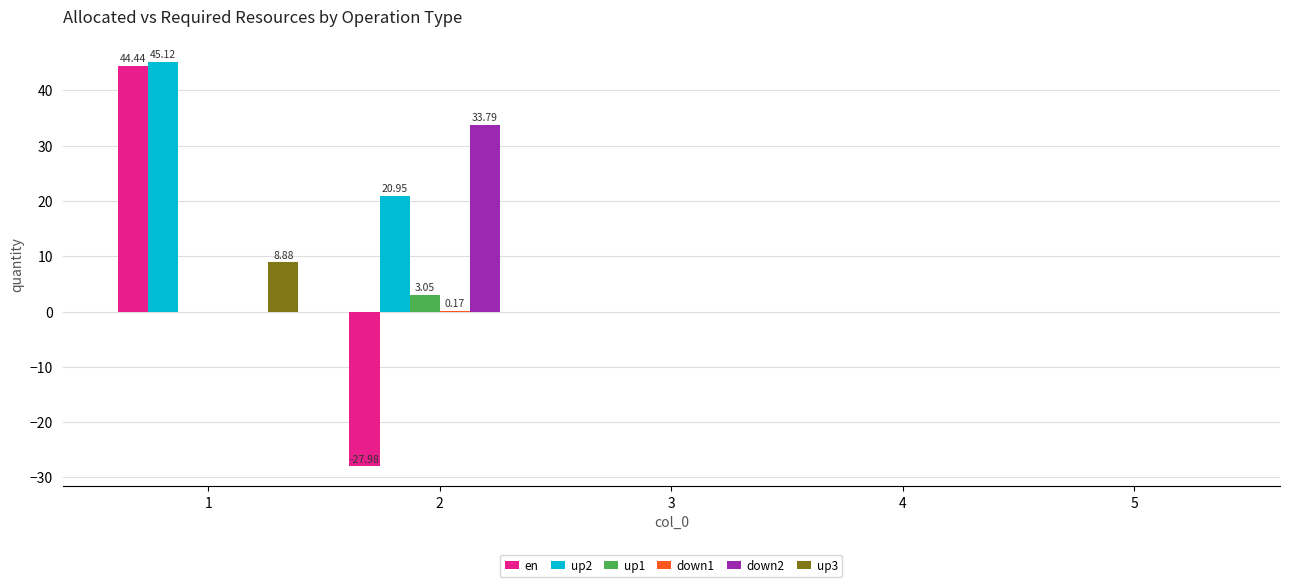

How many groups of bars are there?

5